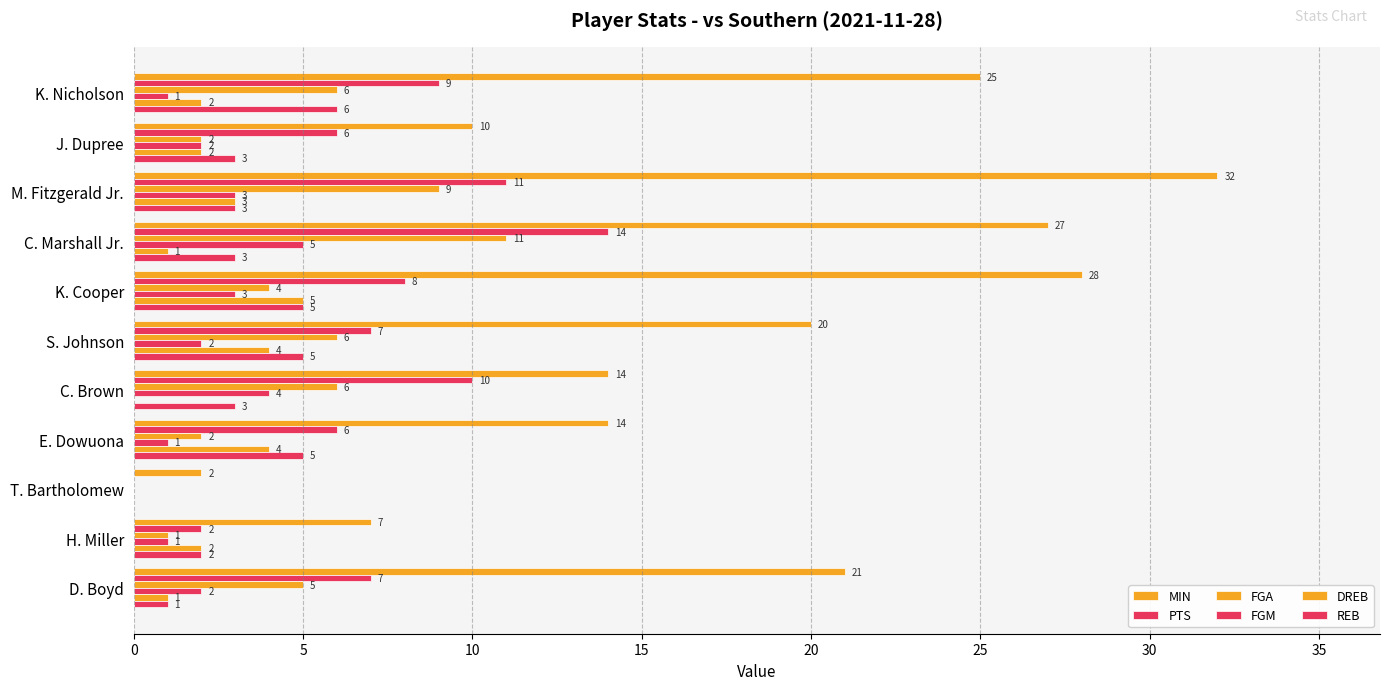

Count the number of data series in this chart.

6